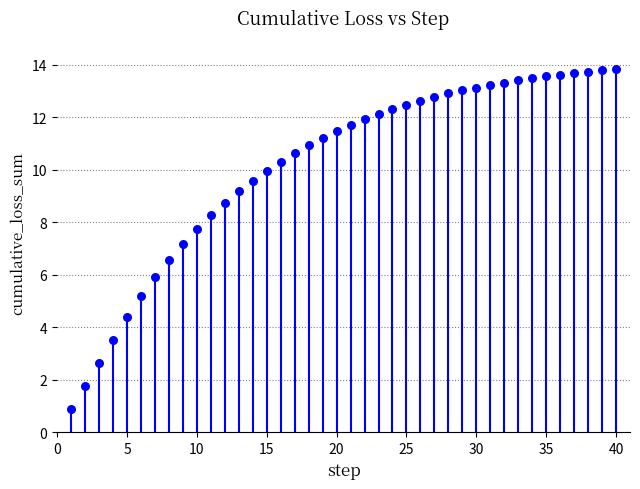

What Y value in the scatter plot is closest to 7?

7.2